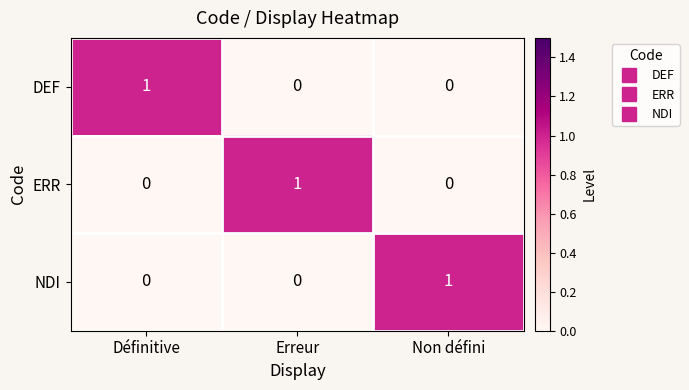

At how many categories does at least one series exceed 0?

3